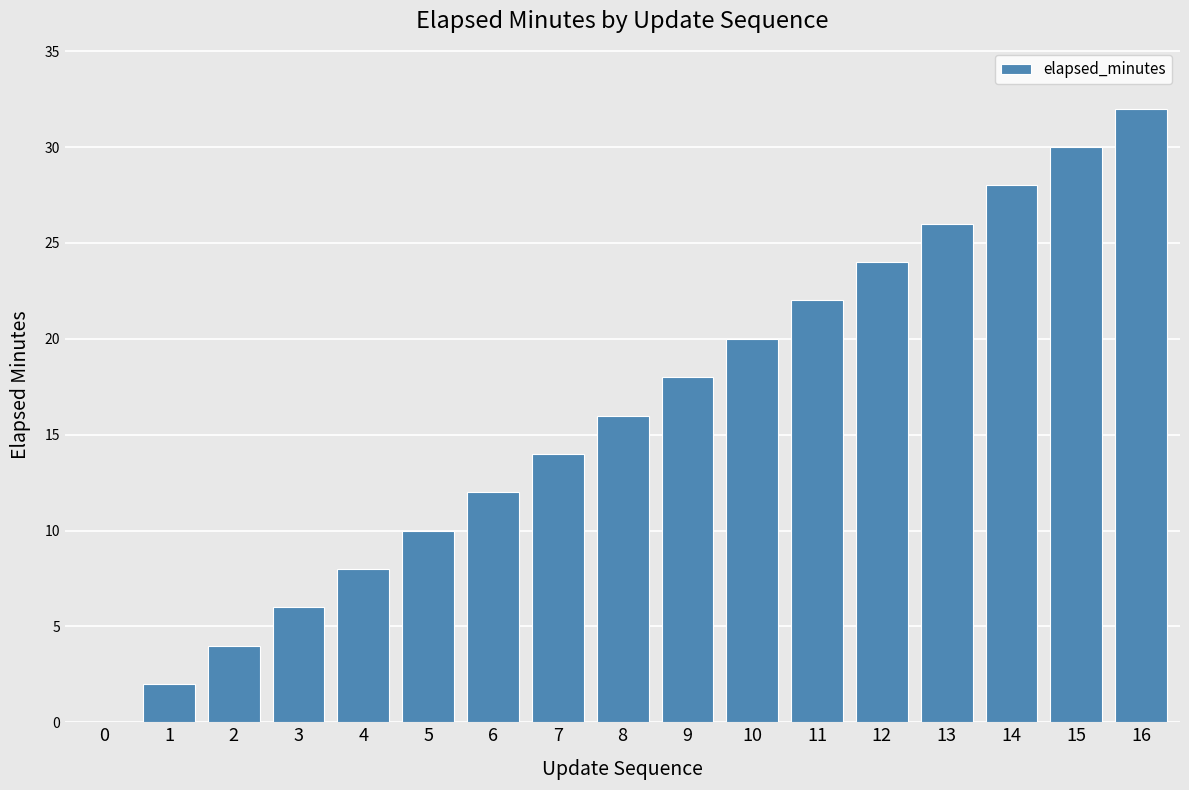

What is the sum of all values?

272